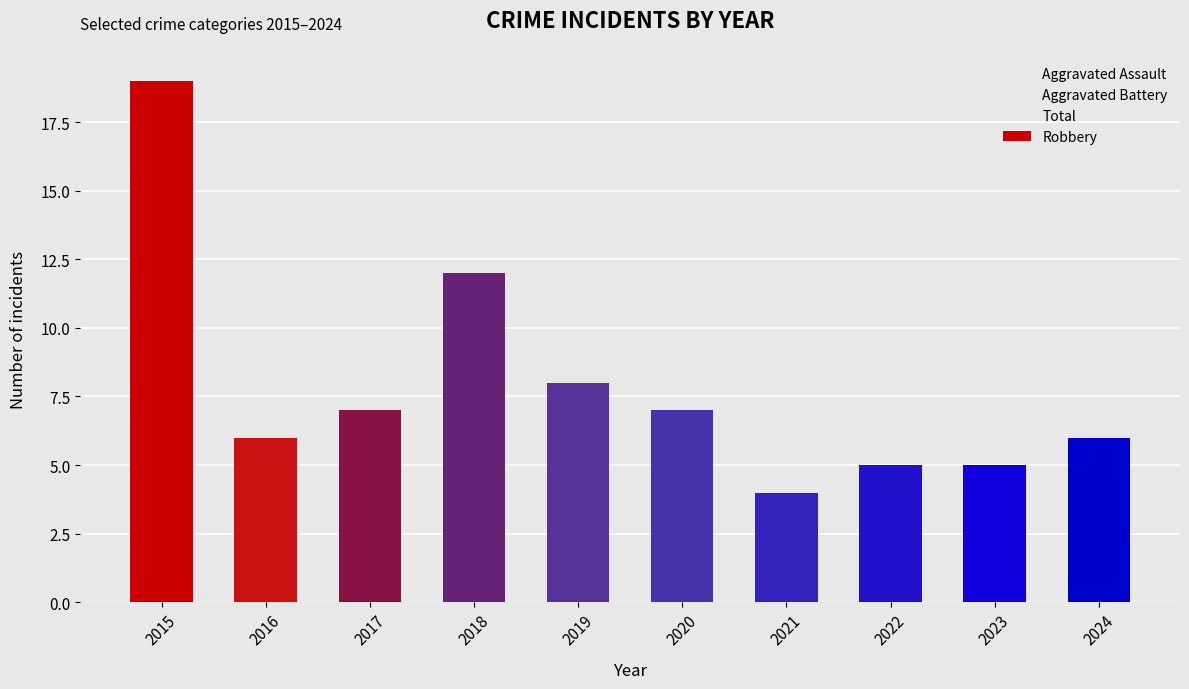

How many distinct data groups are displayed?

1